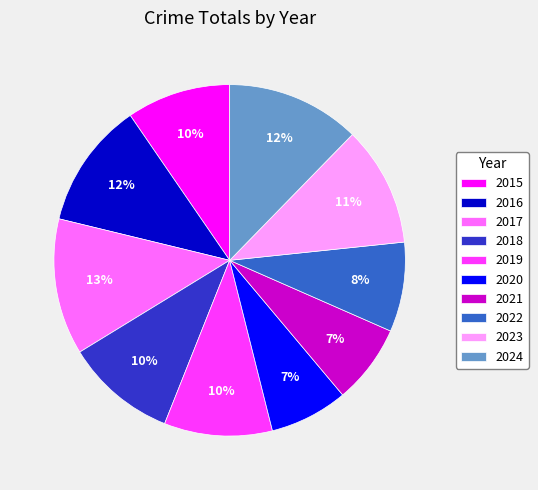

Do 2024 and 2017 together represent more than half of the pie?

No